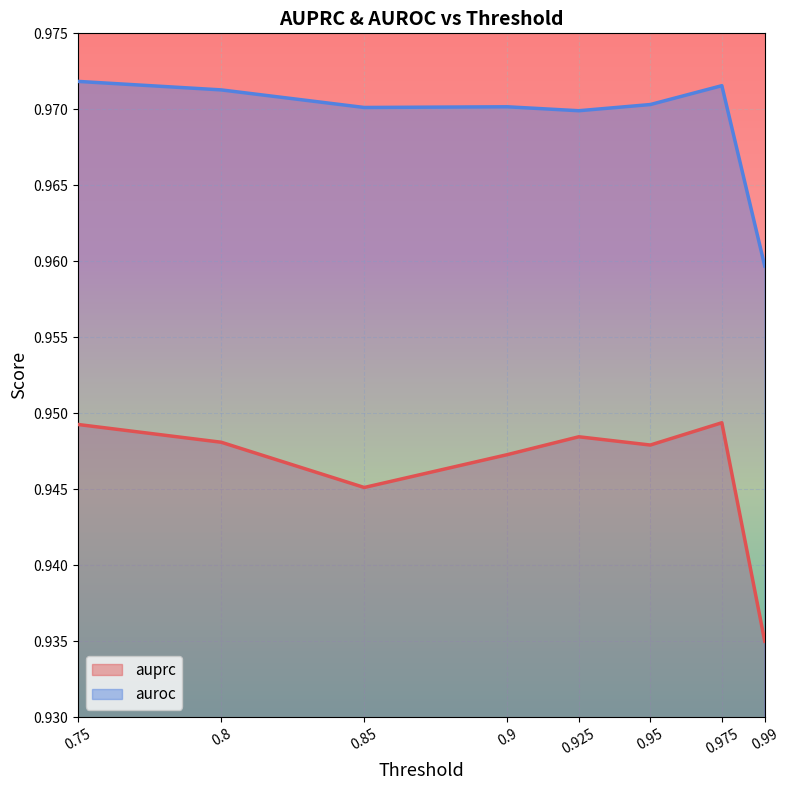

True or false: auroc and auprc cross at least once.

False